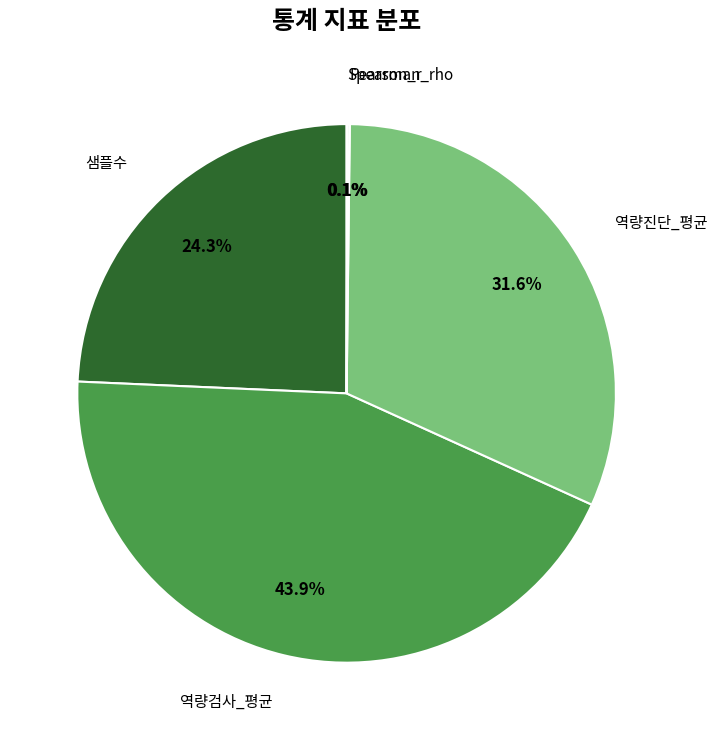

Does any single category account for the majority?

No